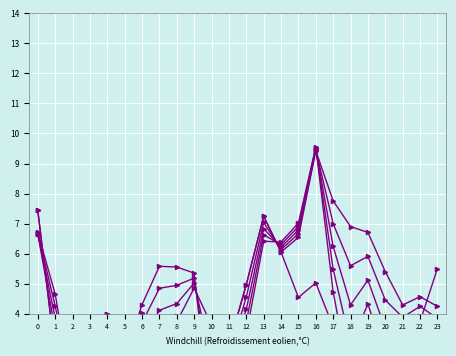

At 16, list the series in order from largest to smallest.

5, 4, 3, 2, 1, 0